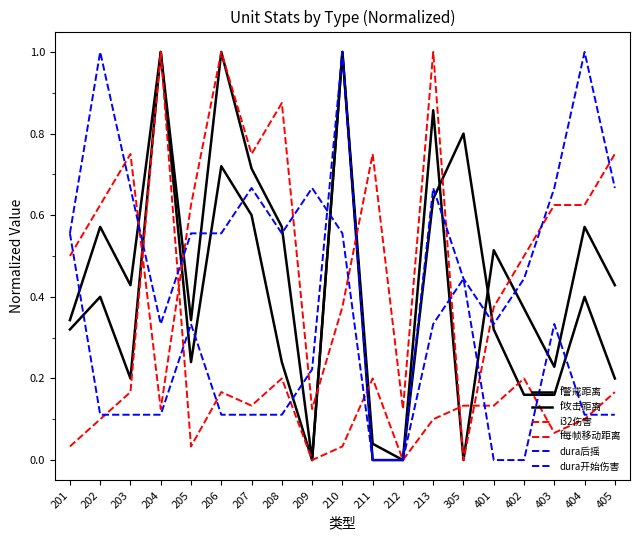

Is this an area chart (filled region under the line)?

No